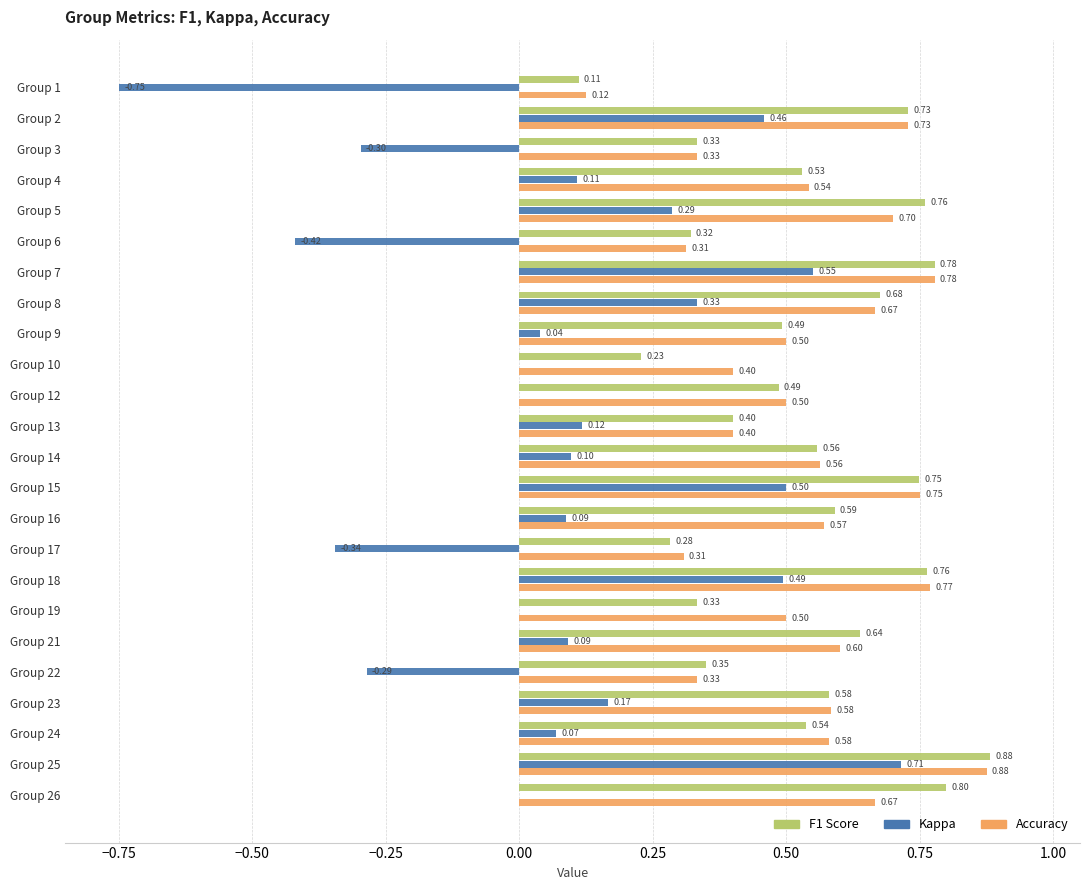

At which category is the sum across all series the highest?

Group 25